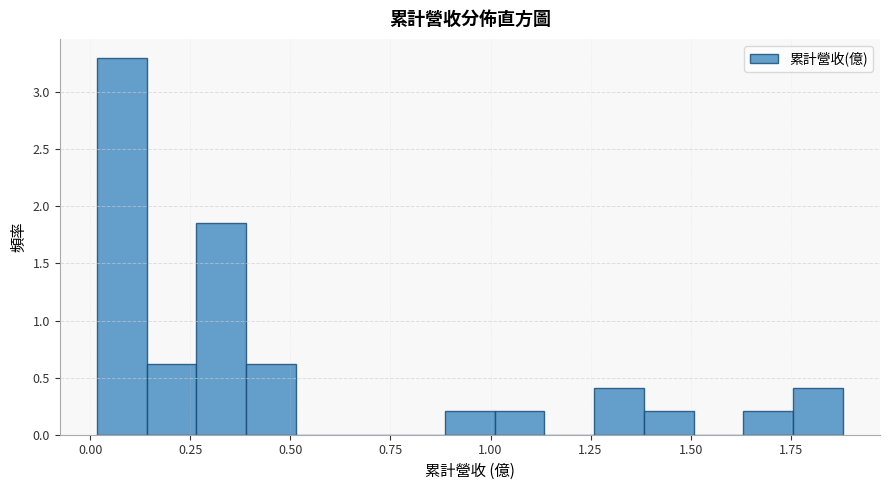

Read against the x-axis, roughly where is the centre of the tallest bar?

0.10